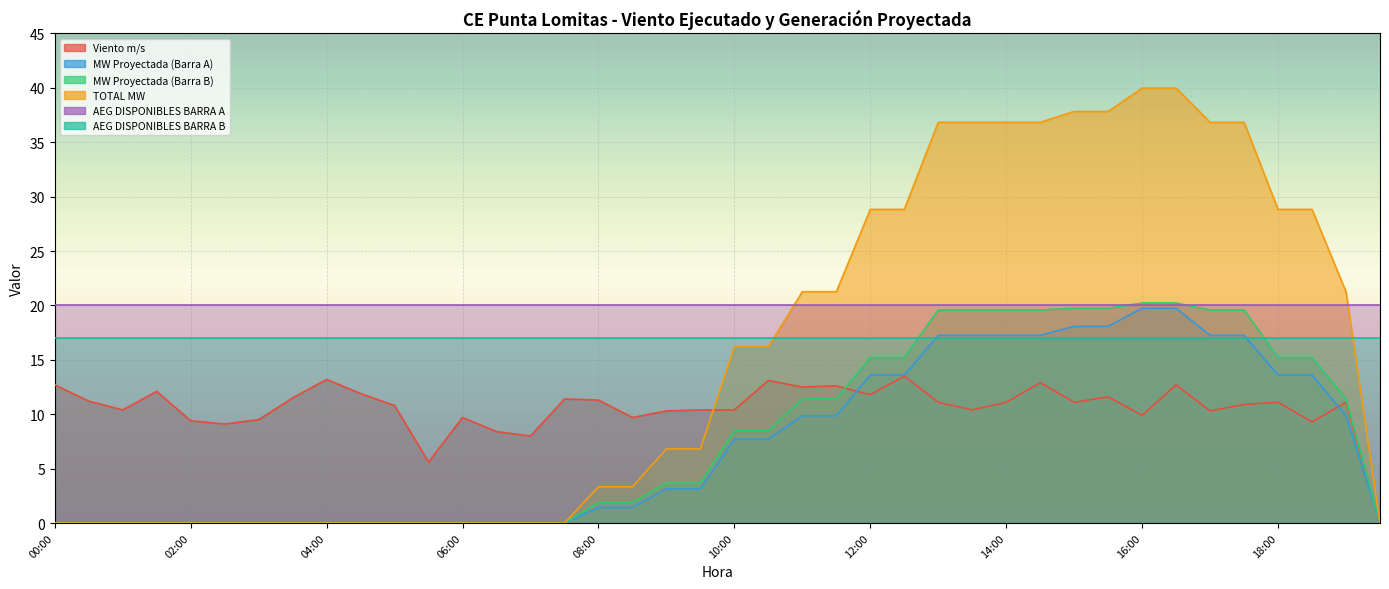

Reading left to right, list all the values displayed in this chart.

Viento m/s: 00:00=12.7	00:30=11.2	01:00=10.4	01:30=12.1	02:00=9.4	02:30=9.1	03:00=9.5	03:30=11.5	04:00=13.2	04:30=11.9	05:00=10.8	05:30=5.6	06:00=9.7	06:30=8.4	07:00=8.0	07:30=11.4	08:00=11.3	08:30=9.7	09:00=10.3	09:30=10.4	10:00=10.4	10:30=13.1	11:00=12.5	11:30=12.6	12:00=11.8	12:30=13.5	13:00=11.1	13:30=10.4	14:00=11.1	14:30=12.9	15:00=11.1	15:30=11.6	16:00=9.9	16:30=12.7	17:00=10.3	17:30=10.9	18:00=11.1	18:30=9.3	19:00=11.1	19:30=0.0
MW Proyectada (Barra A): 00:00=0.0	00:30=0.0	01:00=0.0	01:30=0.0	02:00=0.0	02:30=0.0	03:00=0.0	03:30=0.0	04:00=0.0	04:30=0.0	05:00=0.0	05:30=0.0	06:00=0.0	06:30=0.0	07:00=0.0	07:30=0.0	08:00=1.4	08:30=1.4	09:00=3.1	09:30=3.1	10:00=7.7	10:30=7.7	11:00=9.9	11:30=9.9	12:00=13.6	12:30=13.6	13:00=17.3	13:30=17.3	14:00=17.3	14:30=17.3	15:00=18.1	15:30=18.1	16:00=19.7	16:30=19.7	17:00=17.3	17:30=17.3	18:00=13.6	18:30=13.6	19:00=9.9	19:30=0.0
MW Proyectada (Barra B): 00:00=0.0	00:30=0.0	01:00=0.0	01:30=0.0	02:00=0.0	02:30=0.0	03:00=0.0	03:30=0.0	04:00=0.0	04:30=0.0	05:00=0.0	05:30=0.0	06:00=0.0	06:30=0.0	07:00=0.0	07:30=0.0	08:00=1.9	08:30=1.9	09:00=3.7	09:30=3.7	10:00=8.5	10:30=8.5	11:00=11.4	11:30=11.4	12:00=15.2	12:30=15.2	13:00=19.6	13:30=19.6	14:00=19.6	14:30=19.6	15:00=19.7	15:30=19.7	16:00=20.2	16:30=20.2	17:00=19.6	17:30=19.6	18:00=15.2	18:30=15.2	19:00=11.4	19:30=0.0
TOTAL MW: 00:00=0.0	00:30=0.0	01:00=0.0	01:30=0.0	02:00=0.0	02:30=0.0	03:00=0.0	03:30=0.0	04:00=0.0	04:30=0.0	05:00=0.0	05:30=0.0	06:00=0.0	06:30=0.0	07:00=0.0	07:30=0.0	08:00=3.3	08:30=3.3	09:00=6.8	09:30=6.8	10:00=16.2	10:30=16.2	11:00=21.3	11:30=21.3	12:00=28.8	12:30=28.8	13:00=36.8	13:30=36.8	14:00=36.8	14:30=36.8	15:00=37.8	15:30=37.8	16:00=40.0	16:30=40.0	17:00=36.8	17:30=36.8	18:00=28.8	18:30=28.8	19:00=21.3	19:30=0.0